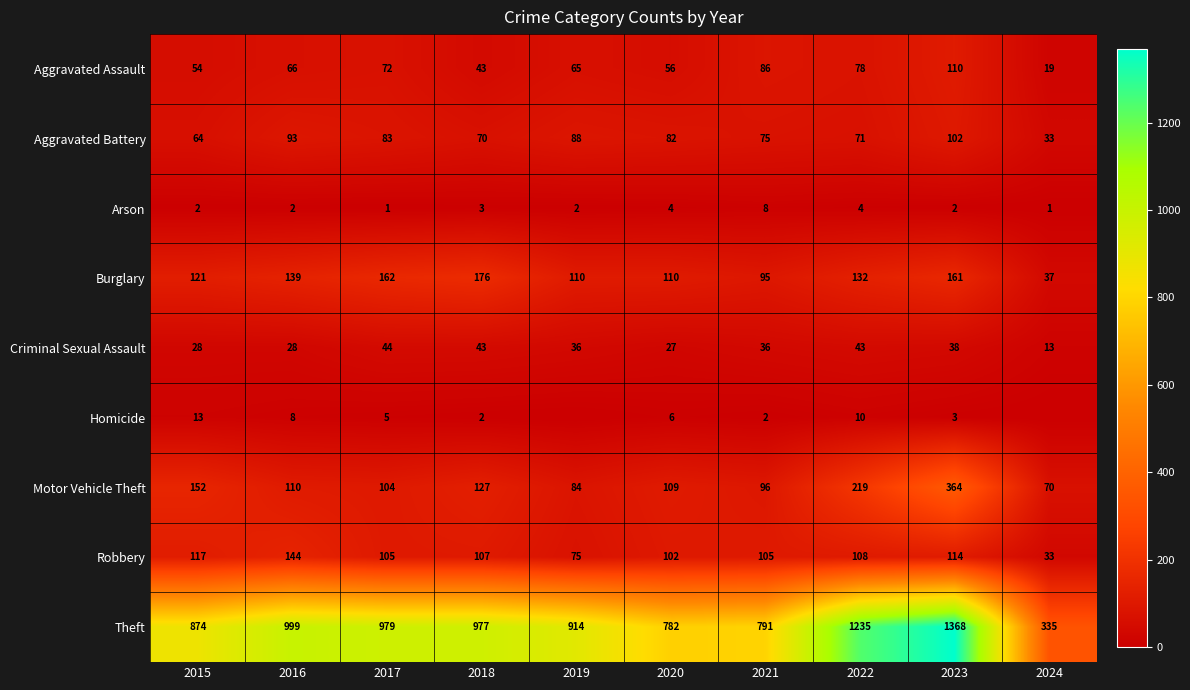

At which category is the sum across all series the highest?

2023